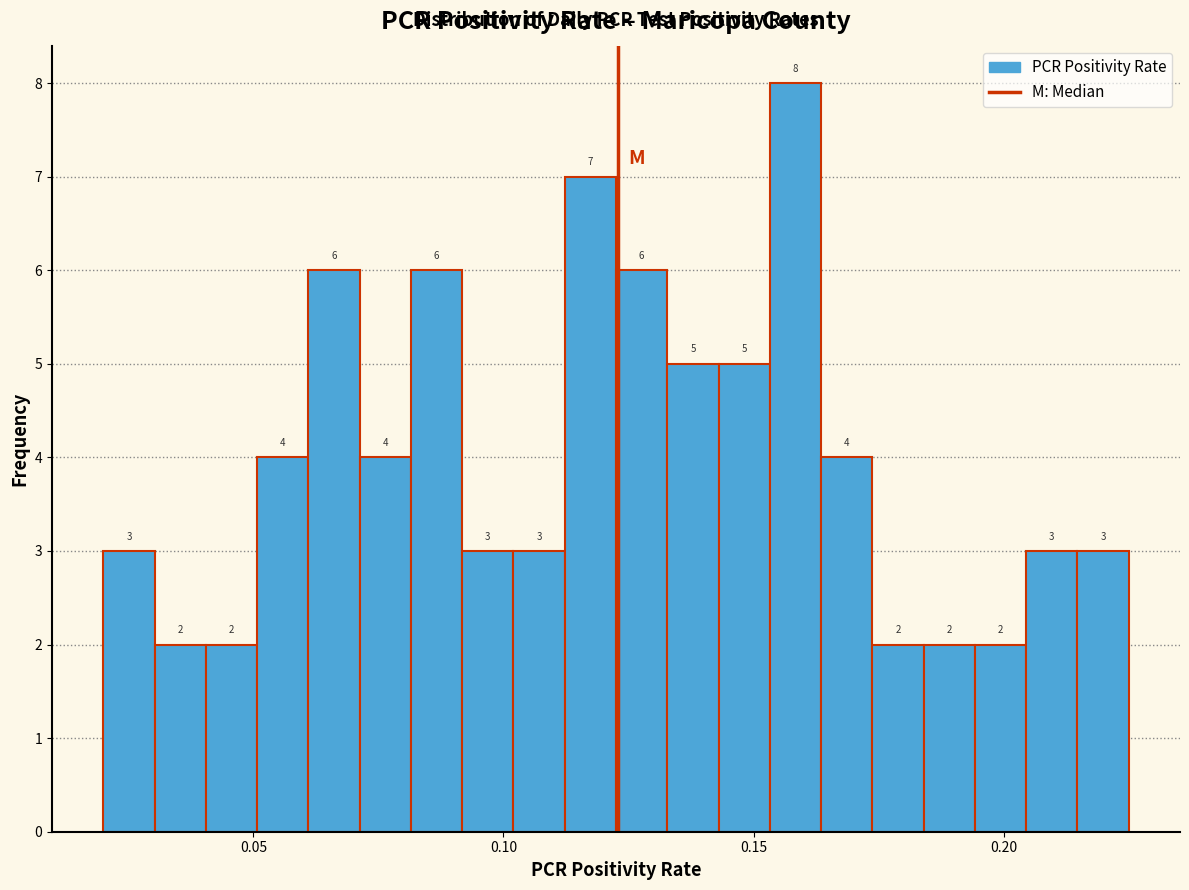

Around what value on the x-axis is the tallest bar? Give the approximate position of its centre, as read against the axis.

0.160